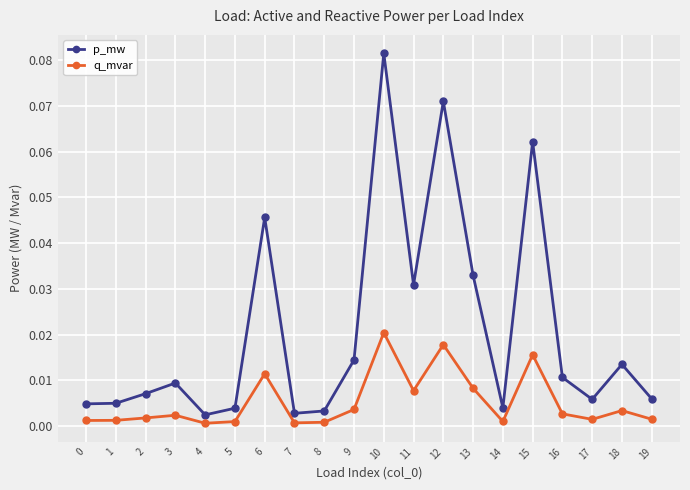

How many interior local peaks does the p_mw series have?

6